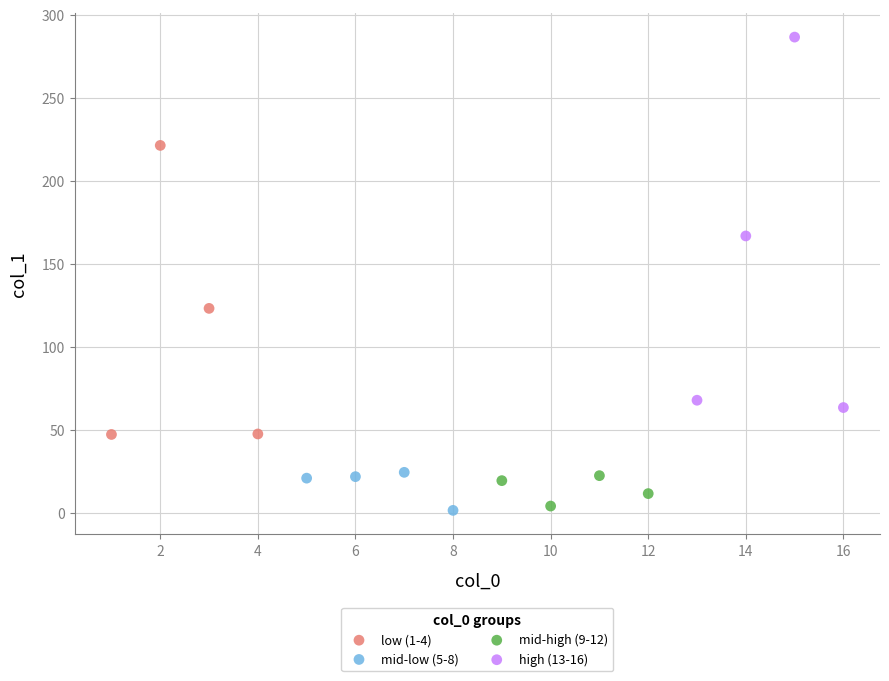

Which series reaches the maximum Y coordinate?

high (13-16)